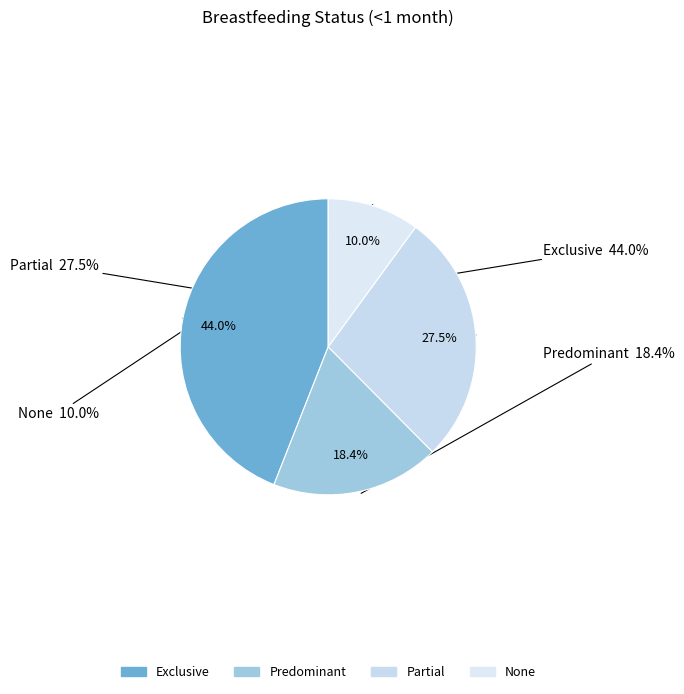

Between Partial and None, which is larger?

Partial